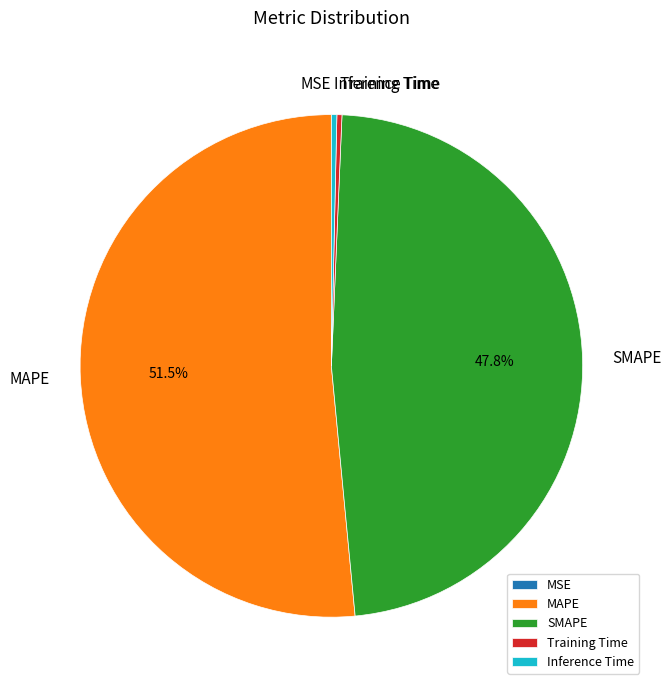

Between SMAPE and Training Time, which is larger?

SMAPE